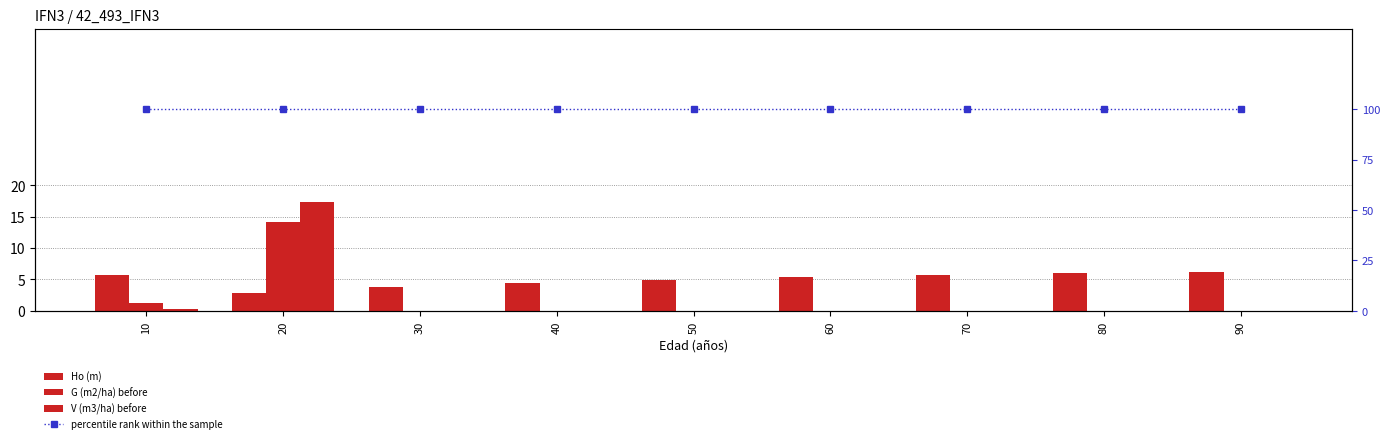

Reading left to right, what are all the values shown in this chart?

Ho (m): 5.8	2.8	3.7	4.5	5.0	5.4	5.7	6.0	6.1
G (m2/ha) before: 1.2	14.1	0.0	0.0	0.0	0.0	0.0	0.0	0.0
V (m3/ha) before: 0.3	17.3	0.0	0.0	0.0	0.0	0.0	0.0	0.0
percentile rank within the sample: 100.0	100.0	100.0	100.0	100.0	100.0	100.0	100.0	100.0